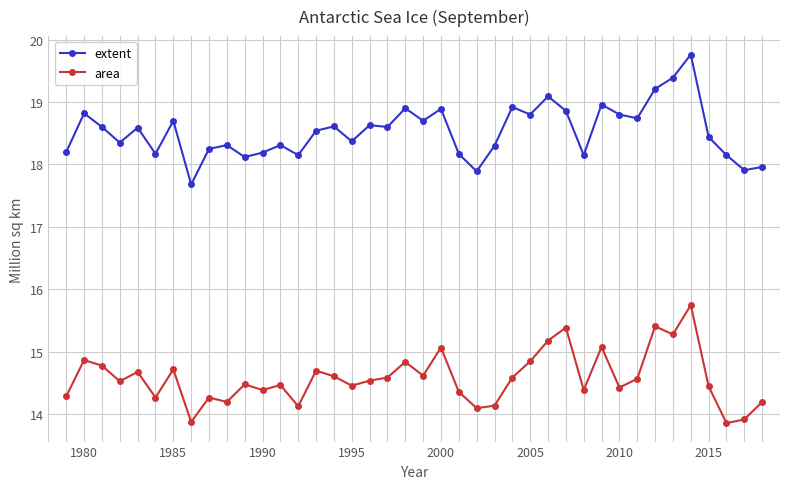

List the series in order of their peak value, lowest first.

area, extent